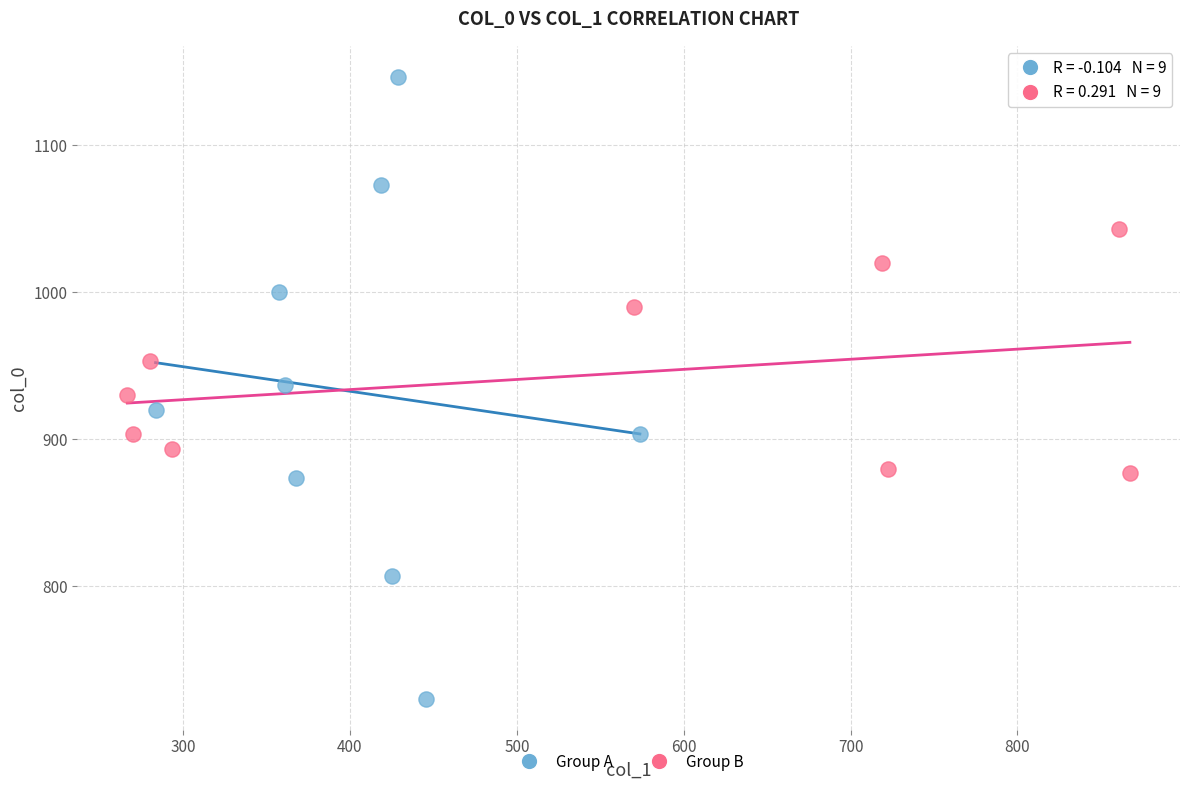

Which series has the largest Y range (max minus min)?

Group A